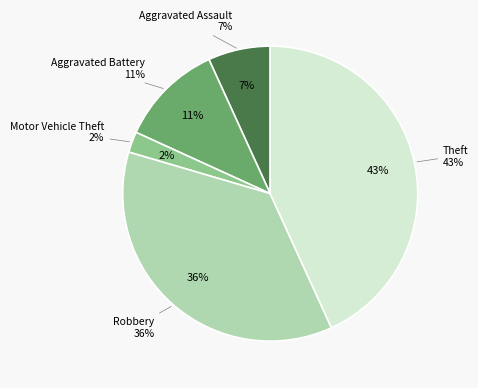

Rank the categories by value from lowest to highest.

Motor Vehicle Theft, Aggravated Assault, Aggravated Battery, Robbery, Theft